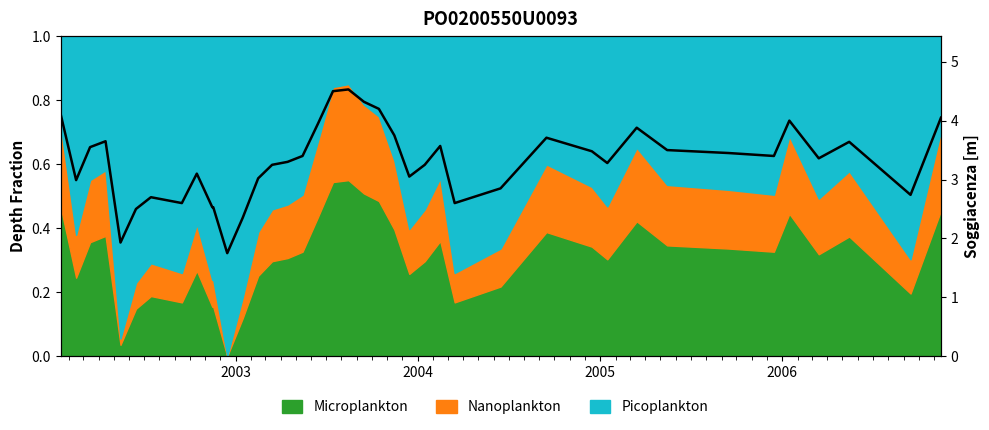

True or false: there are more than 2 points higher than both neighbors.

True